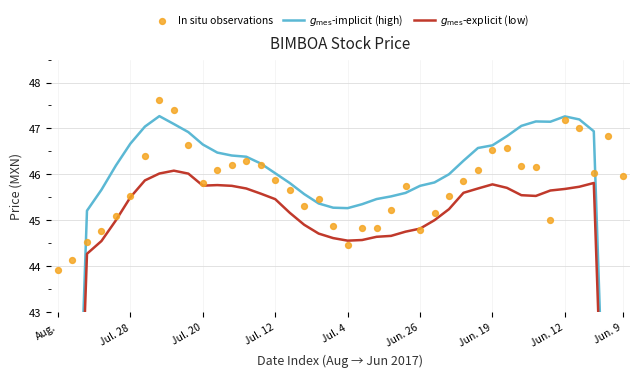

At how many categories does at least one series exceed 34?

40